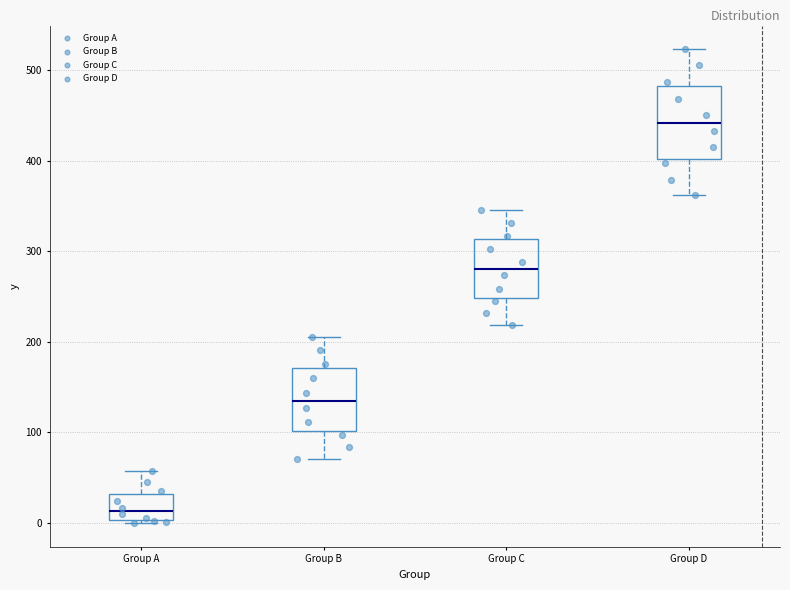

Reading left to right, transcribe this box plot: for each box, give where its median line is, the range the box spans, and where its two whiskers end, as read against the y-axis. The values are not printed on the chart, so give them approximately, as read against the axis.

Group A: median 10, box 0 to 30, whiskers 0 (just below the box's lower edge) to 60
Group B: median 140, box 100 to 170, whiskers 70 to 210
Group C: median 280, box 250 to 310, whiskers 220 to 350
Group D: median 440, box 400 to 480, whiskers 360 to 520